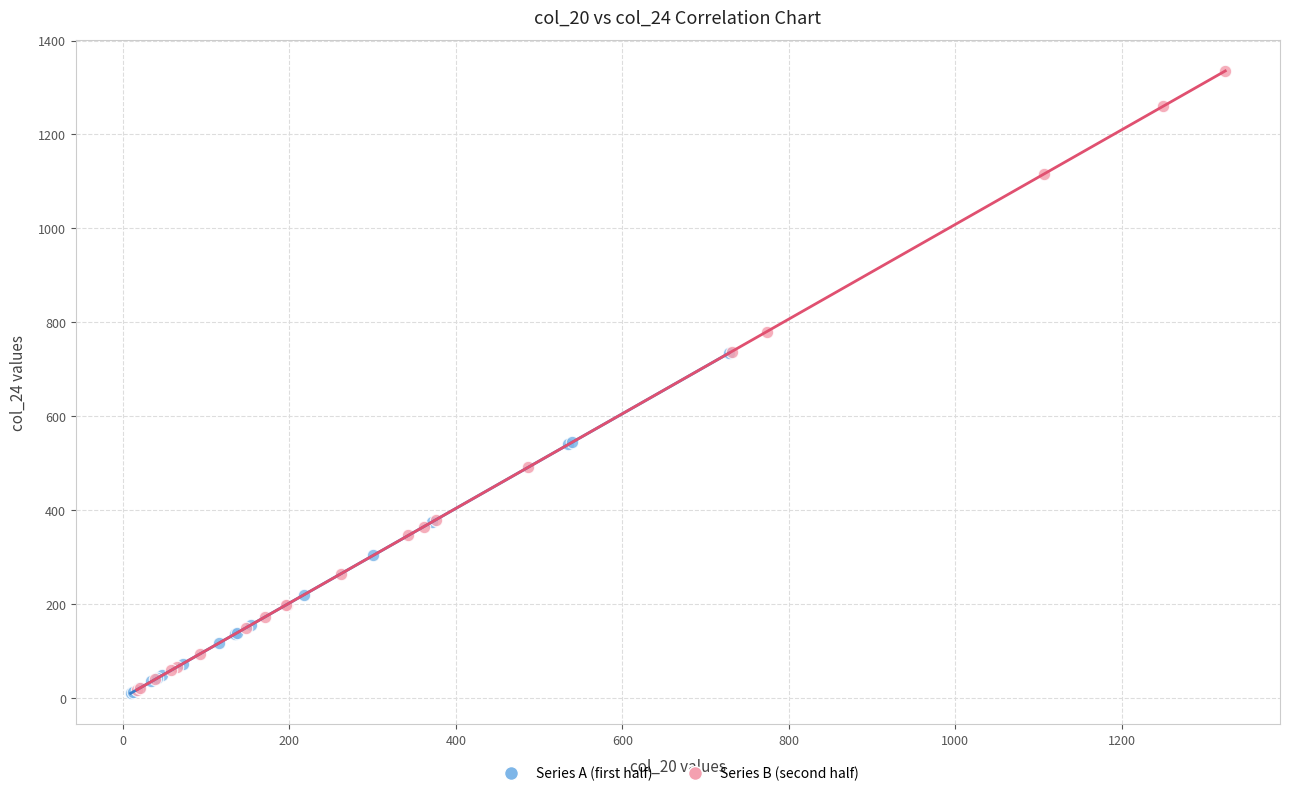

Which series has the widest spread of Y values?

Series B (second half)